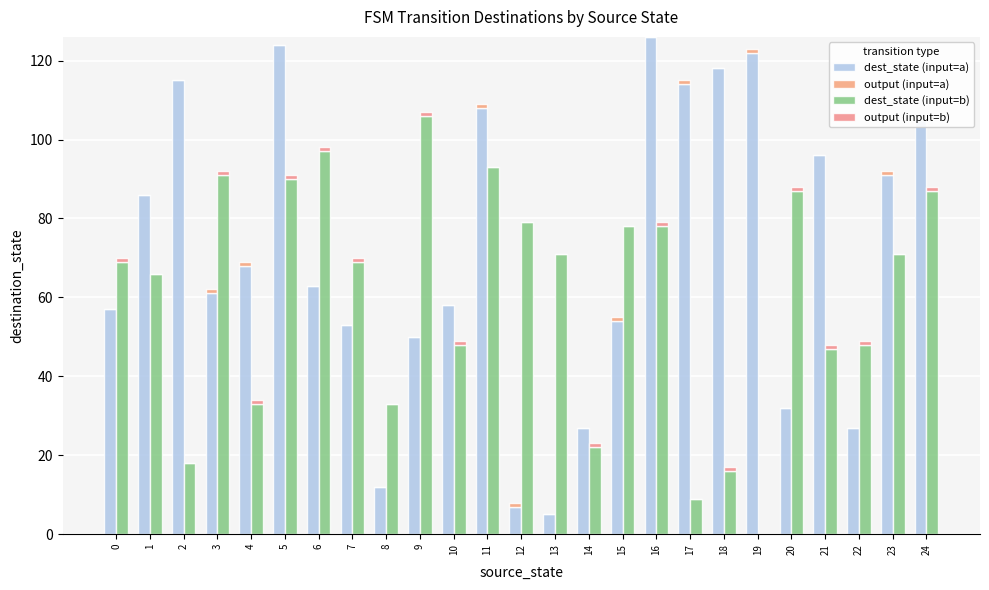

Are the bars grouped side by side (vs. stacked)?

Yes